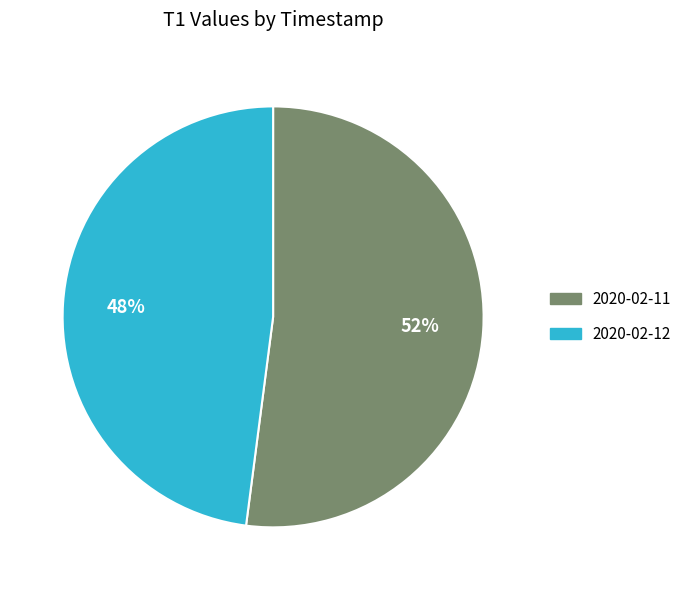

To the nearest percent, what is the average slice percentage?

50%